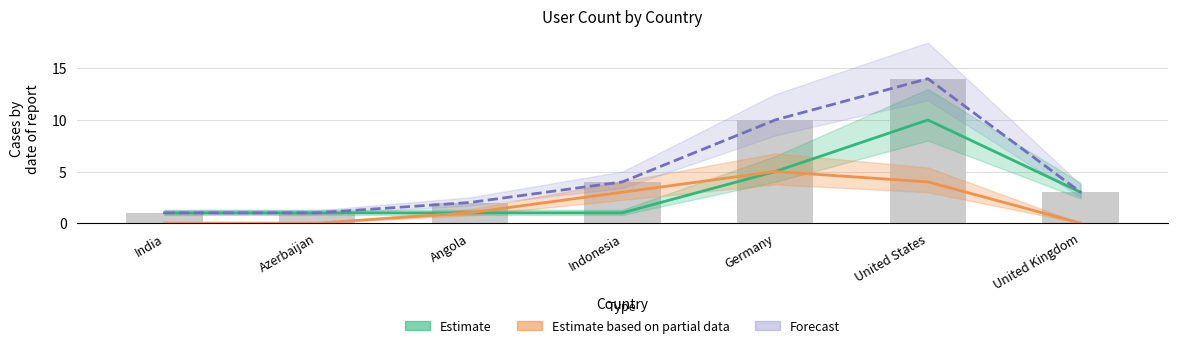

What value does the Estimate series have at Germany?

5